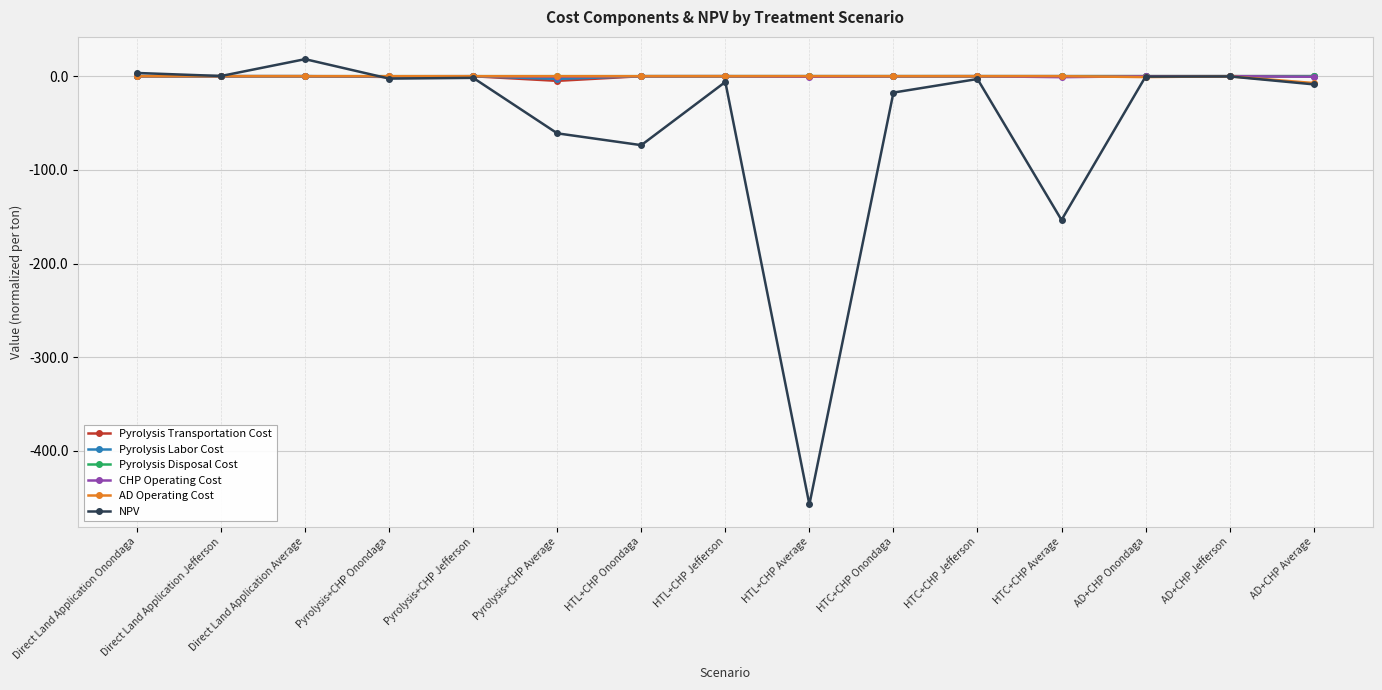

Which series has the widest spread of values?

NPV